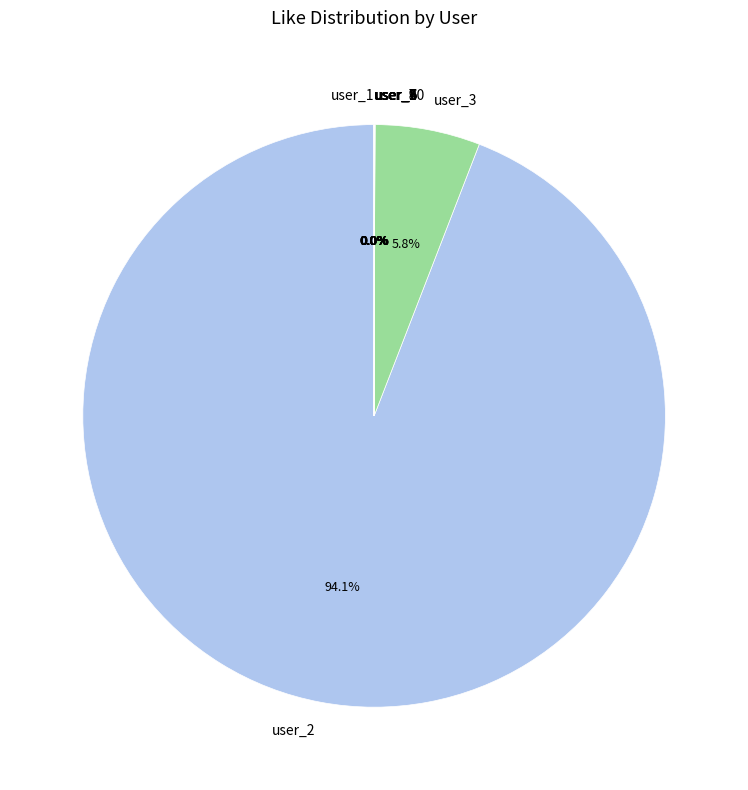

Which slice is the largest?

user_2